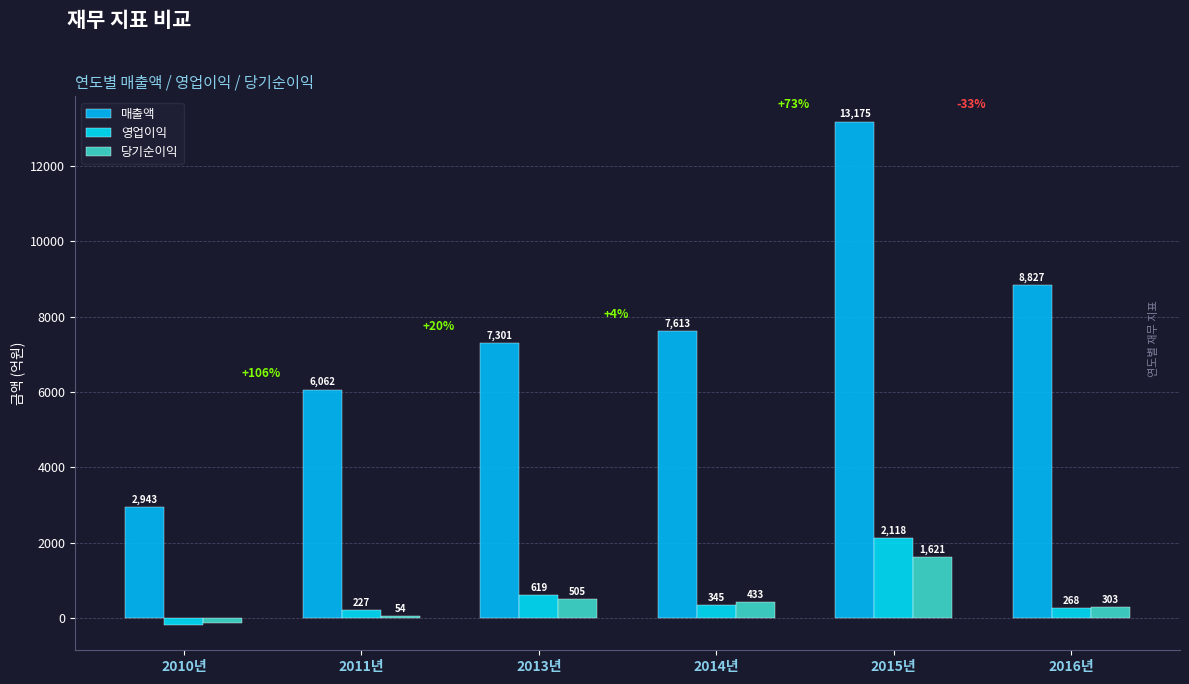

What is the difference between the 당기순이익 values at 2014년 and 2015년?

1187.7